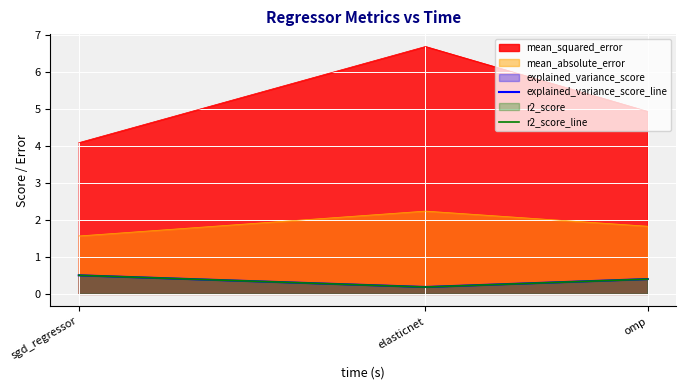

What is the average value of the r2_score_line series?

0.4